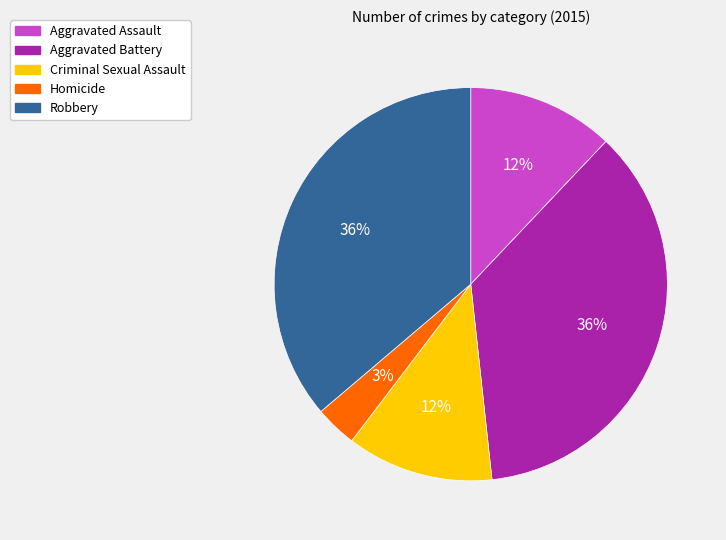

Is there any slice that represents more than half of the pie?

No